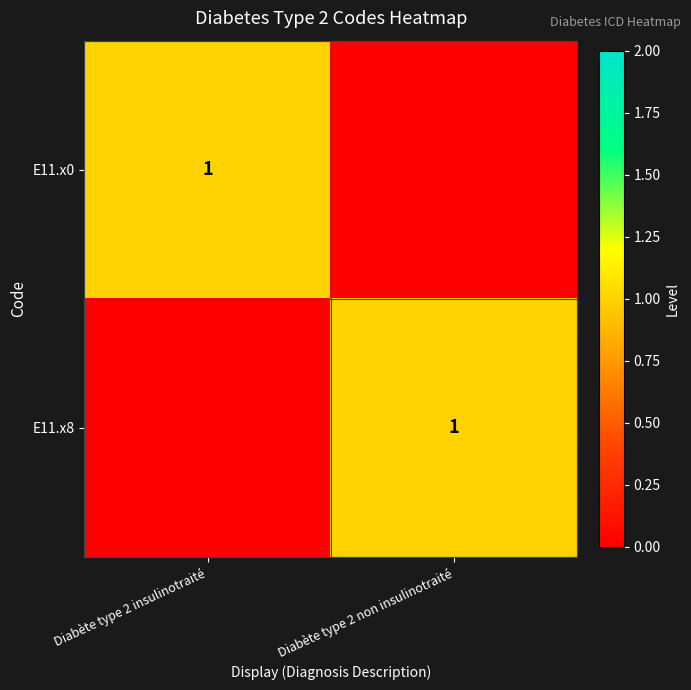

Between Diabète type 2 insulinotraité and Diabète type 2 non insulinotraité, which series saw the biggest shift?

E11.x0